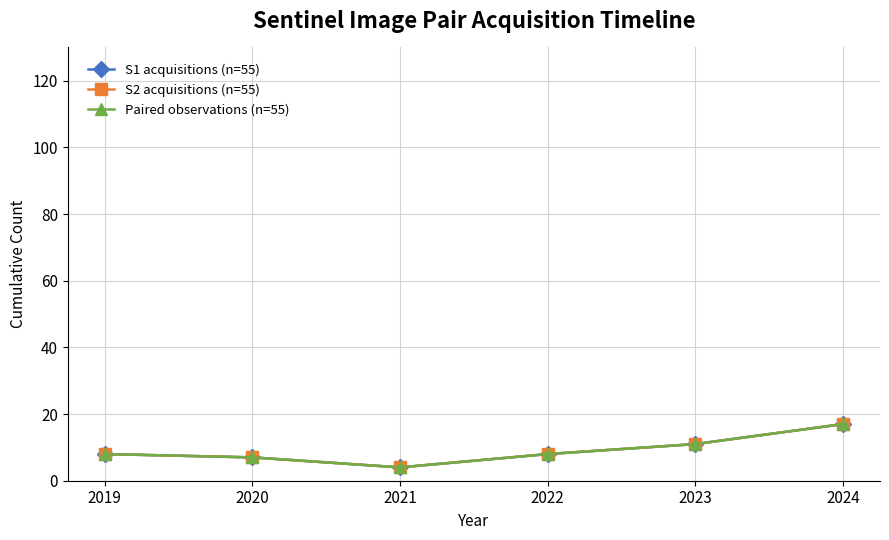

Is this an area chart (filled region under the line)?

No